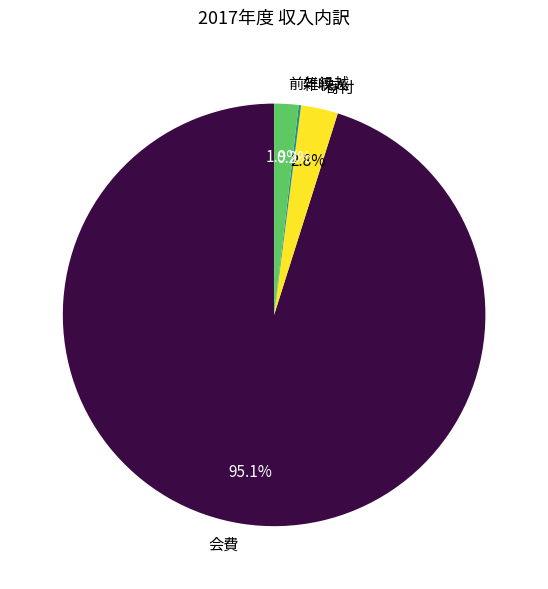

What portion of the pie excludes 会費?

4.9%